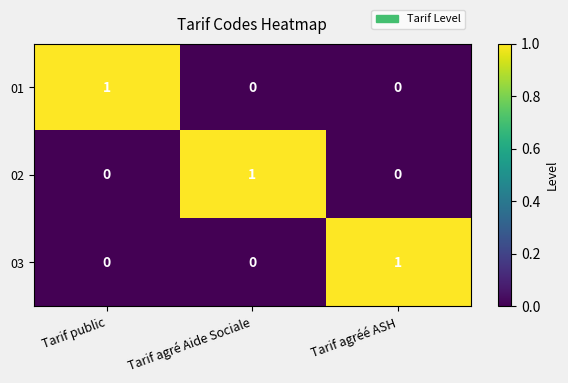

Count the 03 values in the range 0 to 1.

3